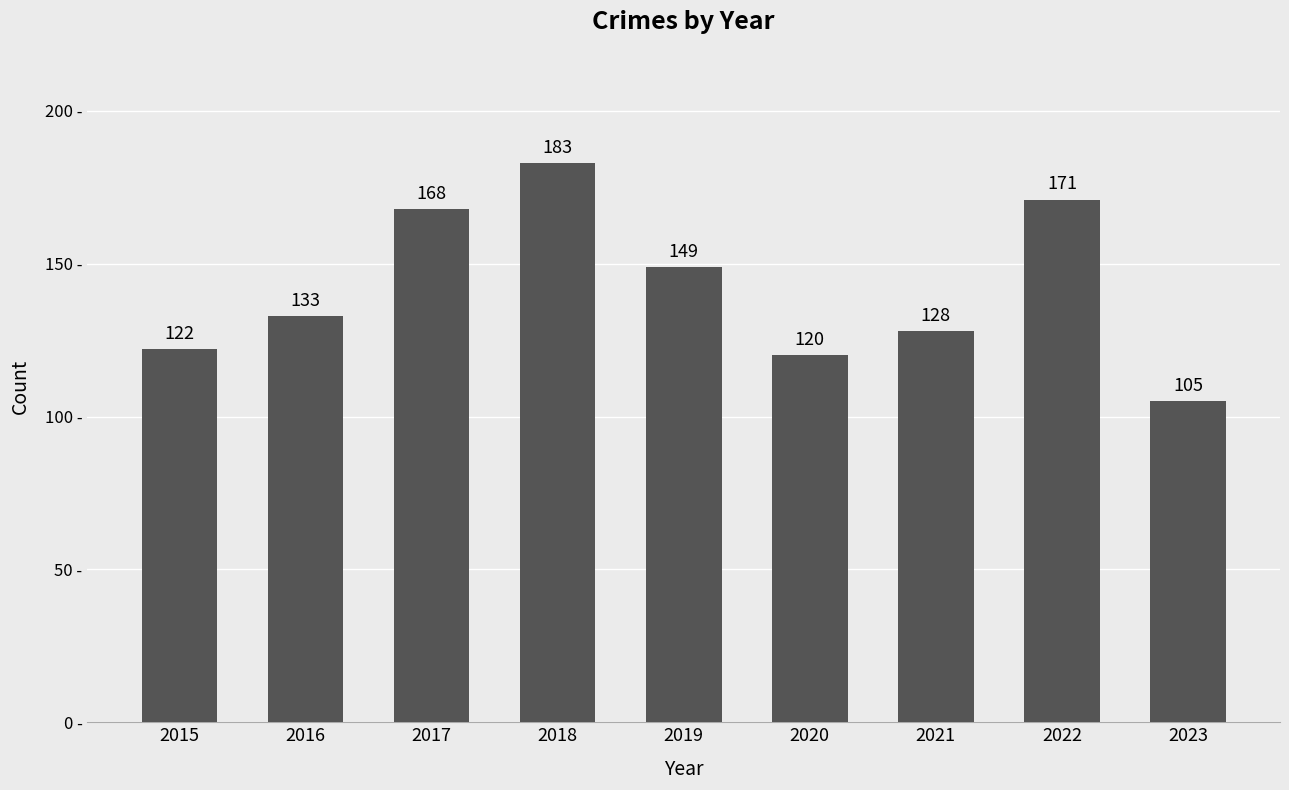

What is the sum of all values?

1279